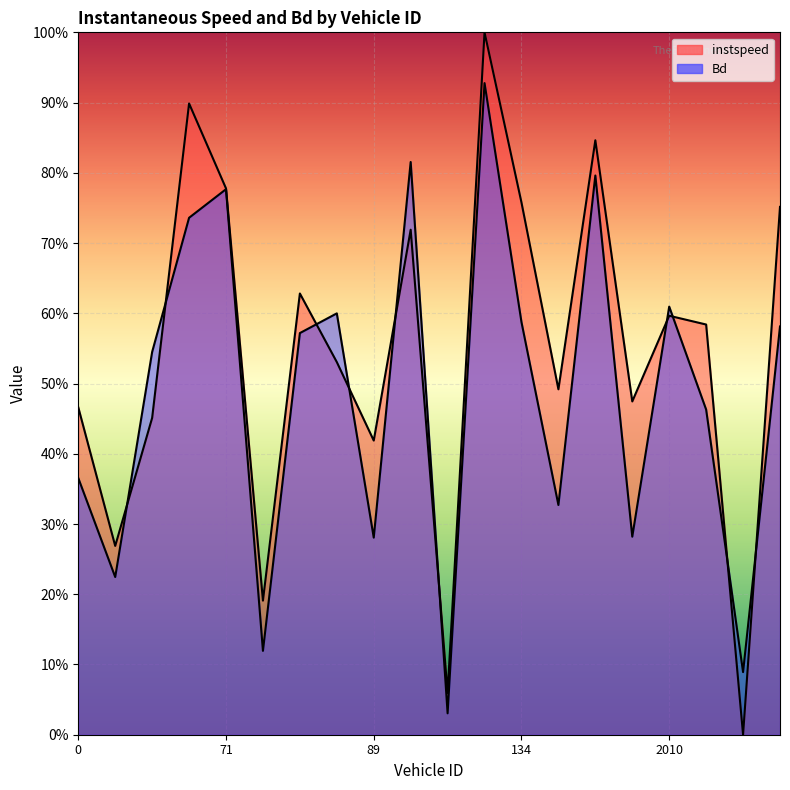

How many interior local peaks does the Bd series have?

6